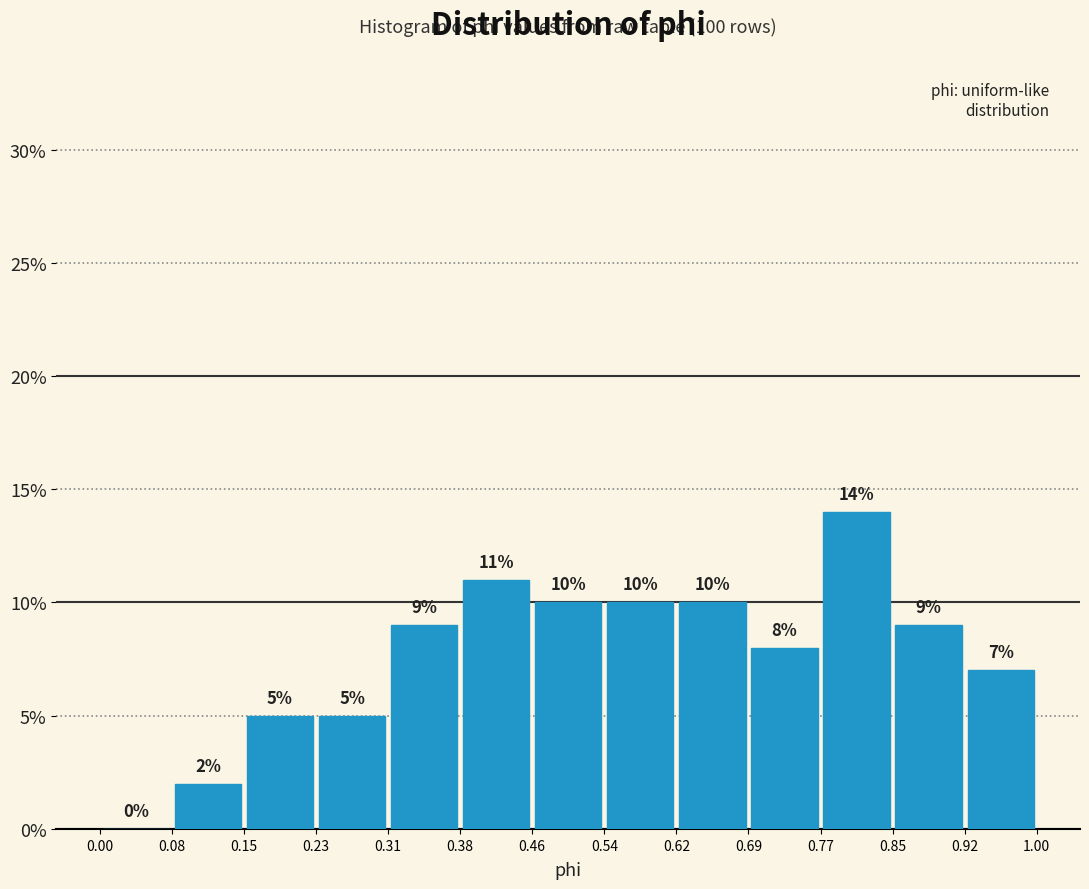

Reading left to right, list every bar in this chart as the range it spans on the x-axis followed by its height.

0.00 to 0.08: 0
0.08 to 0.15: 2
0.15 to 0.23: 5
0.23 to 0.31: 5
0.31 to 0.38: 9
0.38 to 0.46: 11
0.46 to 0.54: 10
0.54 to 0.62: 10
0.62 to 0.69: 10
0.69 to 0.77: 8
0.77 to 0.85: 14
0.85 to 0.92: 9
0.92 to 1.00: 7